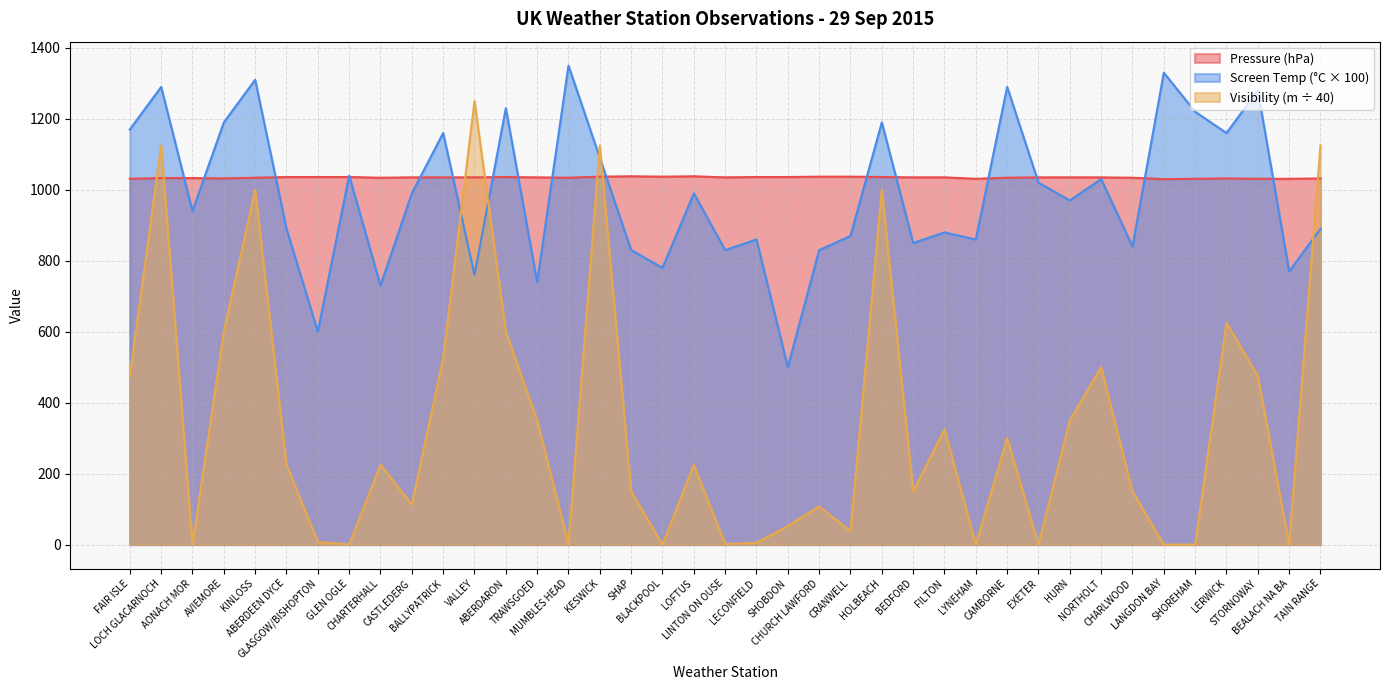

Reading left to right, list all the values displayed in this chart.

Pressure: FAIR ISLE=1031.0	LOCH GLACARNOCH=1033.0	AONACH MOR=1033.0	AVIEMORE=1032.0	KINLOSS=1034.0	ABERDEEN DYCE=1036.0	GLASGOW/BISHOPTON=1036.0	GLEN OGLE=1036.0	CHARTERHALL=1034.0	CASTLEDERG=1035.0	BALLYPATRICK=1035.0	VALLEY=1035.0	ABERDARON=1036.0	TRAWSGOED=1035.0	MUMBLES HEAD=1034.0	KESWICK=1037.0	SHAP=1038.0	BLACKPOOL=1037.0	LOFTUS=1038.0	LINTON ON OUSE=1035.0	LECONFIELD=1036.0	SHOBDON=1036.0	CHURCH LAWFORD=1037.0	CRANWELL=1037.0	HOLBEACH=1036.0	BEDFORD=1035.0	FILTON=1035.0	LYNEHAM=1031.0	CAMBORNE=1034.0	EXETER=1035.0	HURN=1035.0	NORTHOLT=1035.0	CHARLWOOD=1034.0	LANGDON BAY=1030.0	SHOREHAM=1031.0	LERWICK=1032.0	STORNOWAY=1031.0	BEALACH NA BA=1031.0	TAIN RANGE=1032.0
Visibility: FAIR ISLE=475.0	LOCH GLACARNOCH=1125.0	AONACH MOR=0.0	AVIEMORE=600.0	KINLOSS=1000.0	ABERDEEN DYCE=225.0	GLASGOW/BISHOPTON=7.5	GLEN OGLE=0.0	CHARTERHALL=225.0	CASTLEDERG=112.5	BALLYPATRICK=525.0	VALLEY=1250.0	ABERDARON=600.0	TRAWSGOED=350.0	MUMBLES HEAD=0.0	KESWICK=1125.0	SHAP=150.0	BLACKPOOL=0.0	LOFTUS=225.0	LINTON ON OUSE=1.2	LECONFIELD=5.0	SHOBDON=52.5	CHURCH LAWFORD=107.5	CRANWELL=37.5	HOLBEACH=1000.0	BEDFORD=150.0	FILTON=325.0	LYNEHAM=0.0	CAMBORNE=300.0	EXETER=0.0	HURN=350.0	NORTHOLT=500.0	CHARLWOOD=150.0	LANGDON BAY=0.0	SHOREHAM=0.0	LERWICK=625.0	STORNOWAY=475.0	BEALACH NA BA=0.0	TAIN RANGE=1125.0
Screen Temperature: FAIR ISLE=1170.0	LOCH GLACARNOCH=1290.0	AONACH MOR=940.0	AVIEMORE=1190.0	KINLOSS=1310.0	ABERDEEN DYCE=890.0	GLASGOW/BISHOPTON=600.0	GLEN OGLE=1040.0	CHARTERHALL=730.0	CASTLEDERG=990.0	BALLYPATRICK=1160.0	VALLEY=760.0	ABERDARON=1230.0	TRAWSGOED=740.0	MUMBLES HEAD=1350.0	KESWICK=1090.0	SHAP=830.0	BLACKPOOL=780.0	LOFTUS=990.0	LINTON ON OUSE=830.0	LECONFIELD=860.0	SHOBDON=500.0	CHURCH LAWFORD=830.0	CRANWELL=870.0	HOLBEACH=1190.0	BEDFORD=850.0	FILTON=880.0	LYNEHAM=860.0	CAMBORNE=1290.0	EXETER=1020.0	HURN=970.0	NORTHOLT=1030.0	CHARLWOOD=840.0	LANGDON BAY=1330.0	SHOREHAM=1220.0	LERWICK=1160.0	STORNOWAY=1280.0	BEALACH NA BA=770.0	TAIN RANGE=890.0